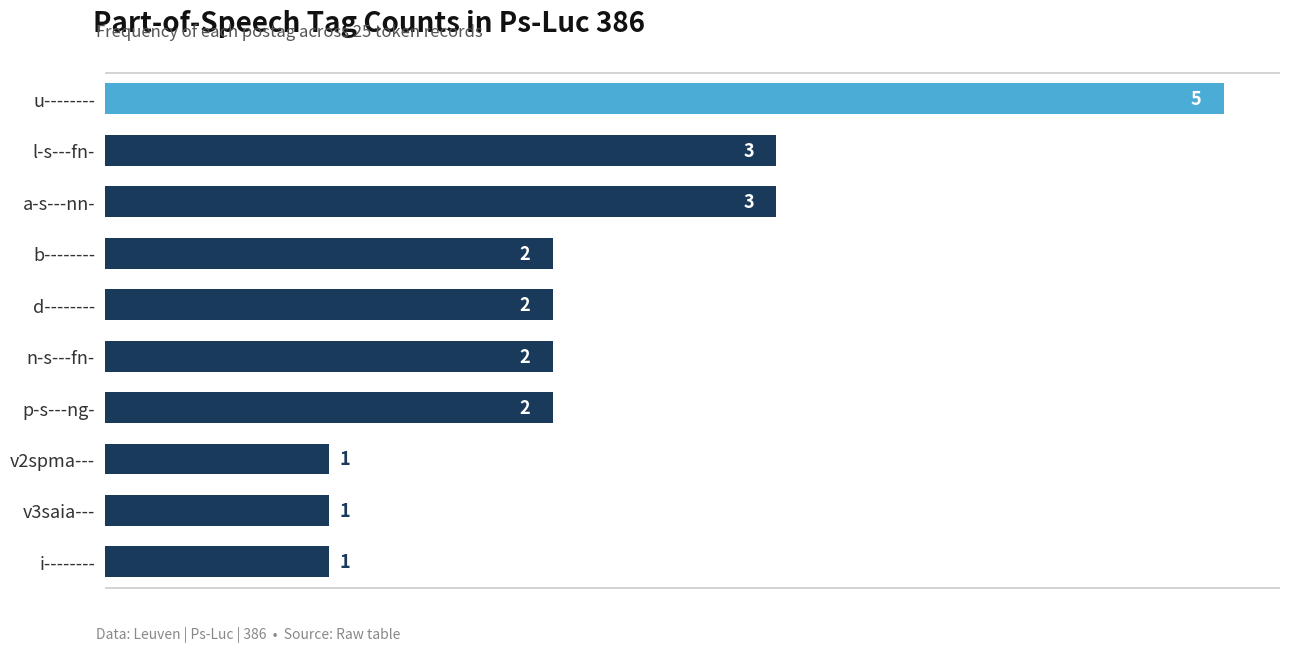

Does the chart contain stacked bars?

No